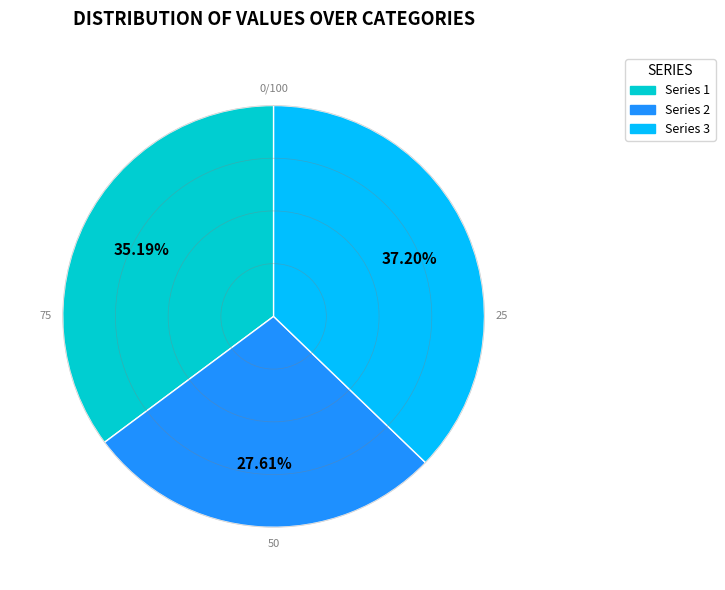

Is there any slice that represents more than half of the pie?

No